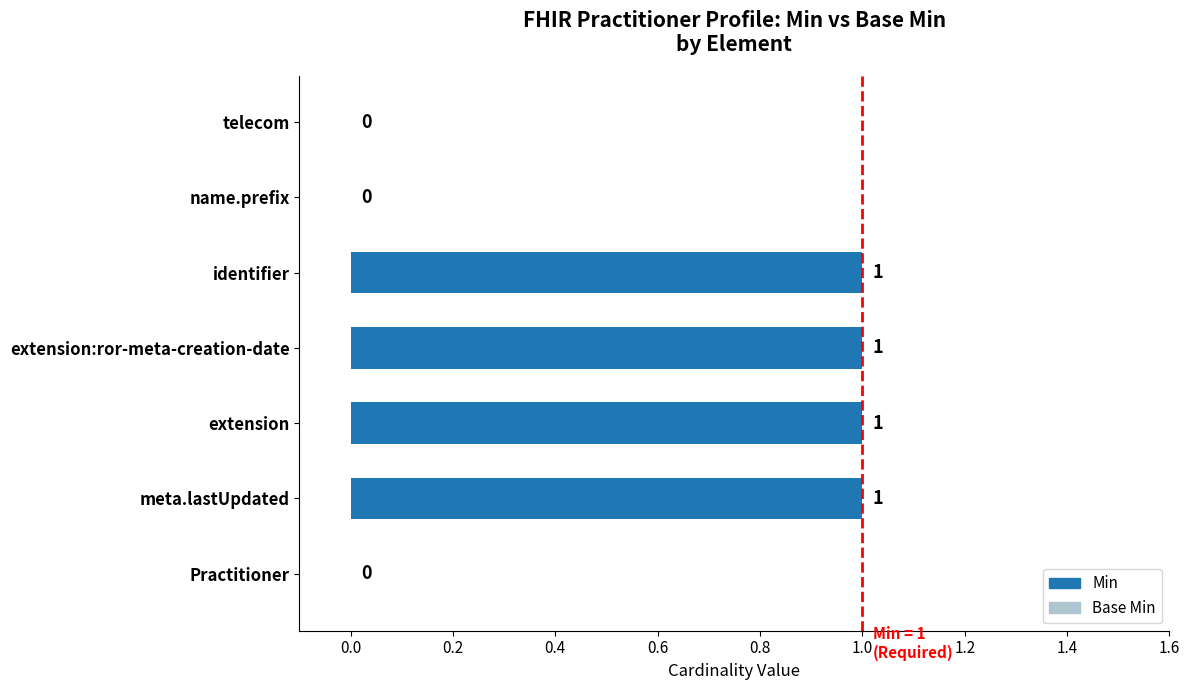

The value at identifier is 1. True or false?

True